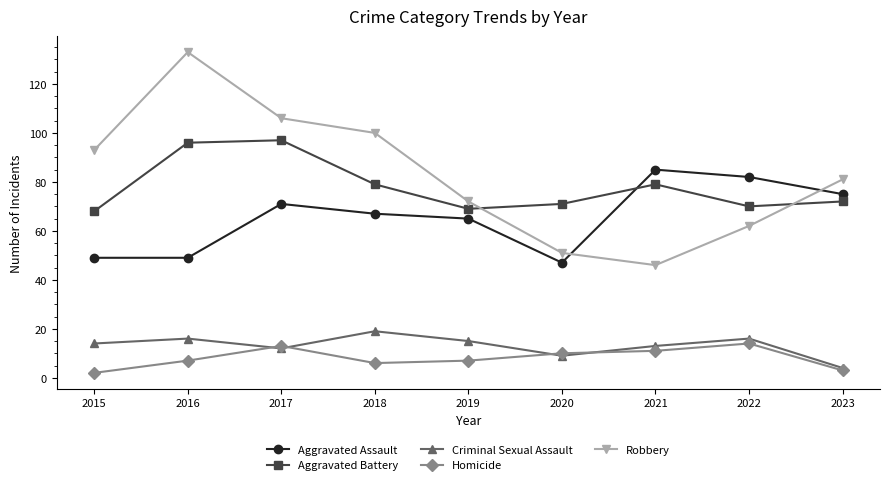

Reading right to left, what are all the values shown in this chart?

Aggravated Assault: 2023=75	2022=82	2021=85	2020=47	2019=65	2018=67	2017=71	2016=49	2015=49
Aggravated Battery: 2023=72	2022=70	2021=79	2020=71	2019=69	2018=79	2017=97	2016=96	2015=68
Criminal Sexual Assault: 2023=4	2022=16	2021=13	2020=9	2019=15	2018=19	2017=12	2016=16	2015=14
Homicide: 2023=3	2022=14	2021=11	2020=10	2019=7	2018=6	2017=13	2016=7	2015=2
Robbery: 2023=81	2022=62	2021=46	2020=51	2019=72	2018=100	2017=106	2016=133	2015=93